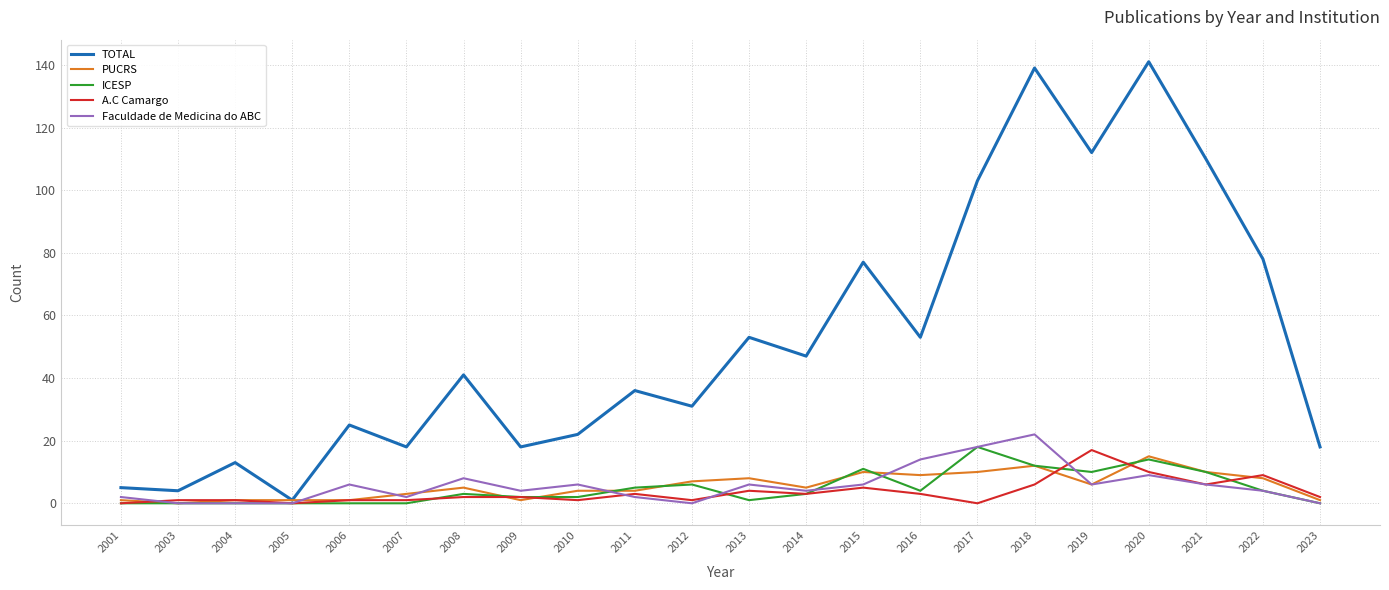

Which series has the largest total across all categories?

TOTAL